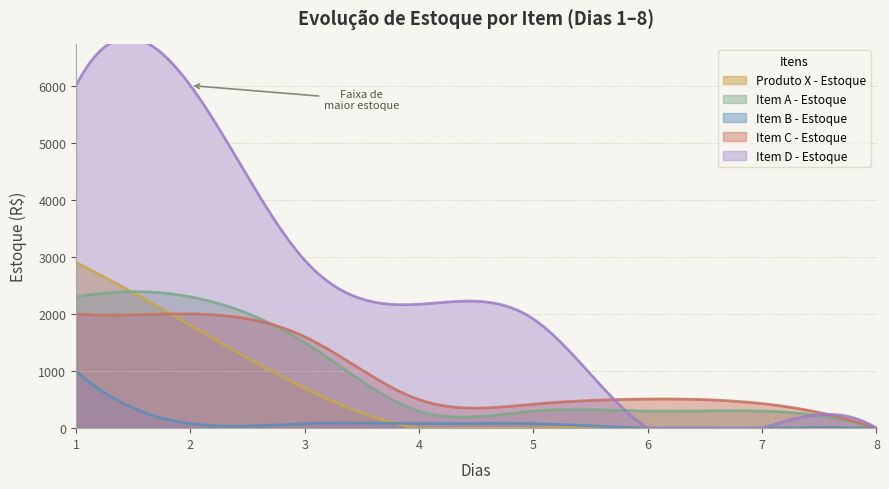

Reading left to right, transcribe all the data shown in this chart.

Produto X - Estoque: 2900	1800	700	0	0	0	0	0
Item A - Estoque: 2300	2300	1500	300	300	300	300	0
Item B - Estoque: 1000	80	80	80	80	0	0	0
Item C - Estoque: 2000	2000	1600	500	420	510	430	0
Item D - Estoque: 6000	6000	2940	2170	1910	0	0	0